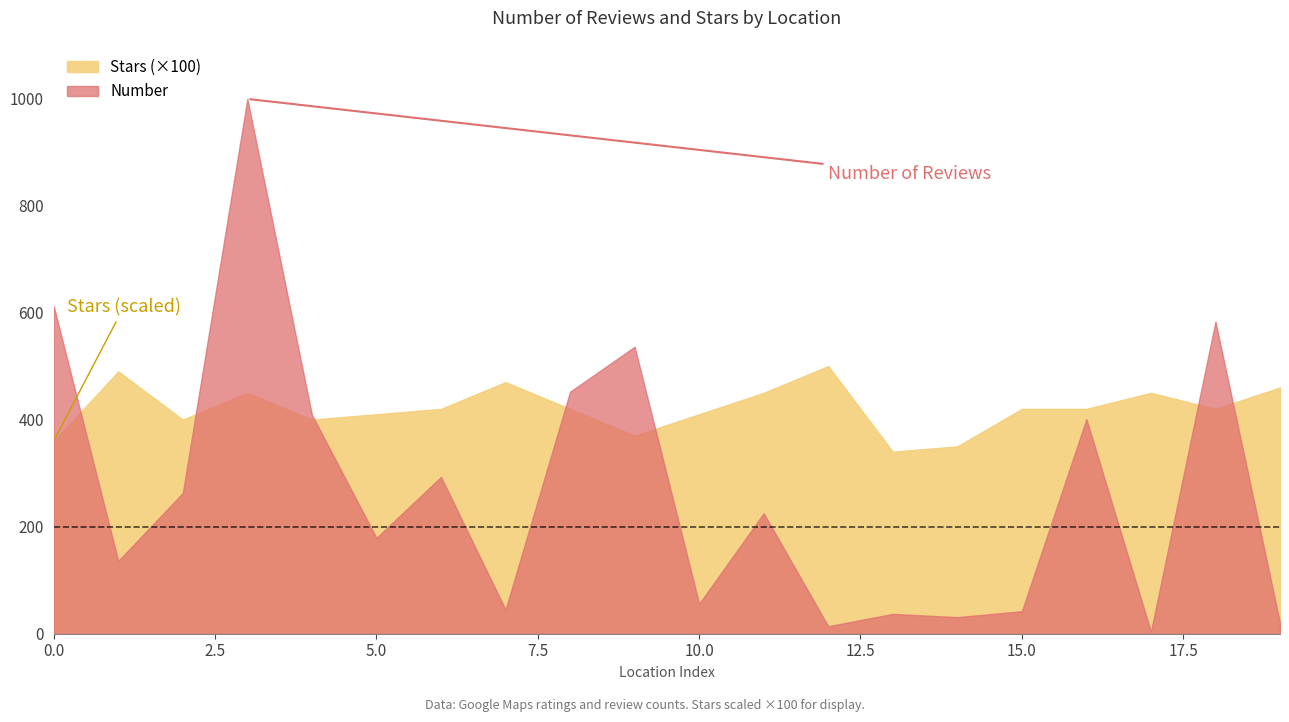

How many interior local peaks does the Number series have?

7